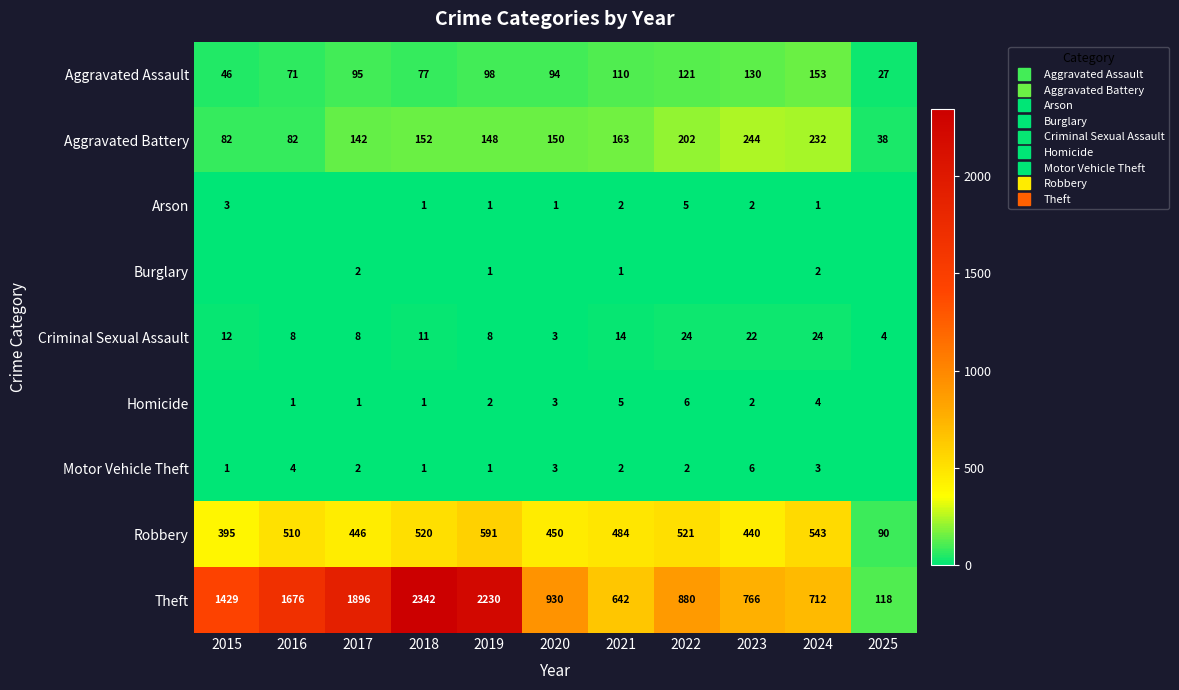

Is it true that Homicide equals 7 at 2021?

False